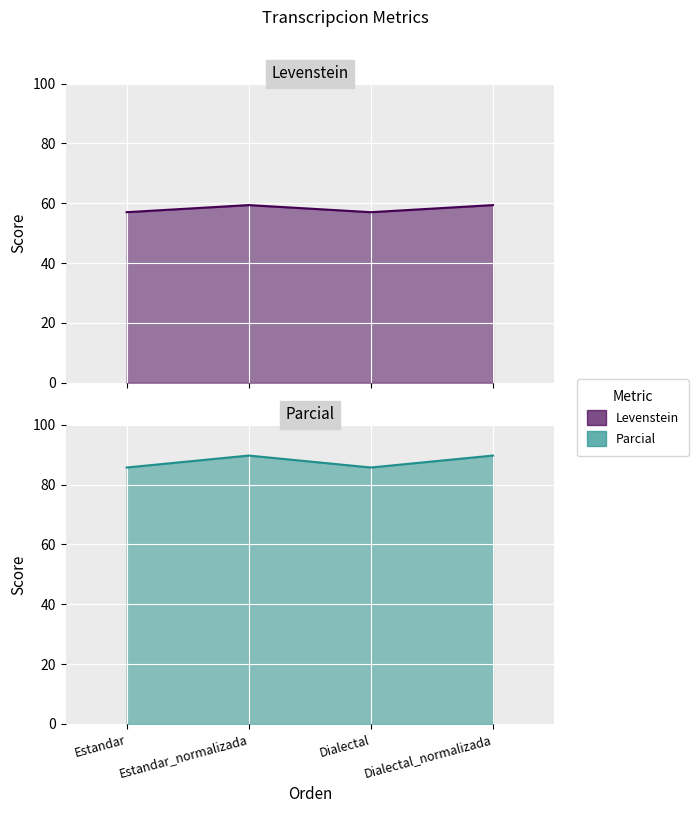

True or false: Parcial and Levenstein intersect in this chart.

False